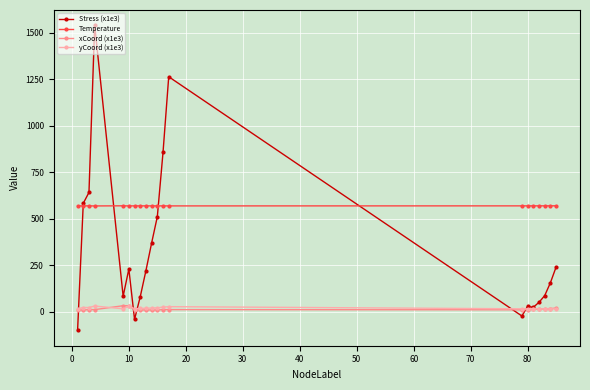

Which series has the widest spread of values?

Stress (x1e3)